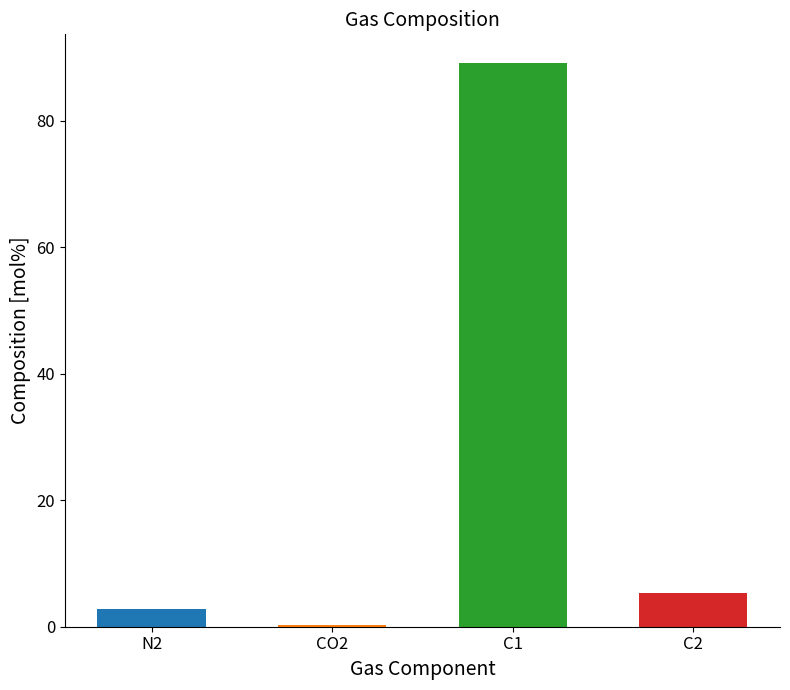

Count the number of values greater than 5.

2